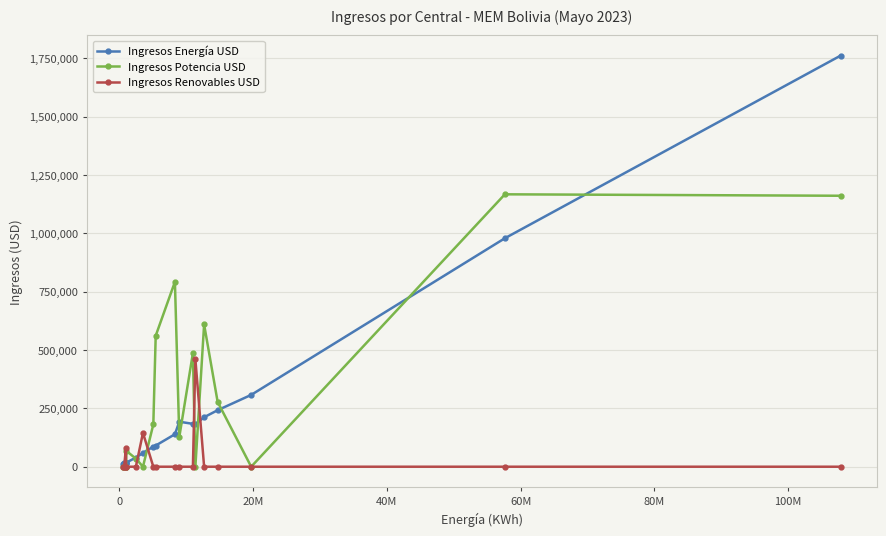

How many data points in Ingresos Energía USD are above 139188?

9